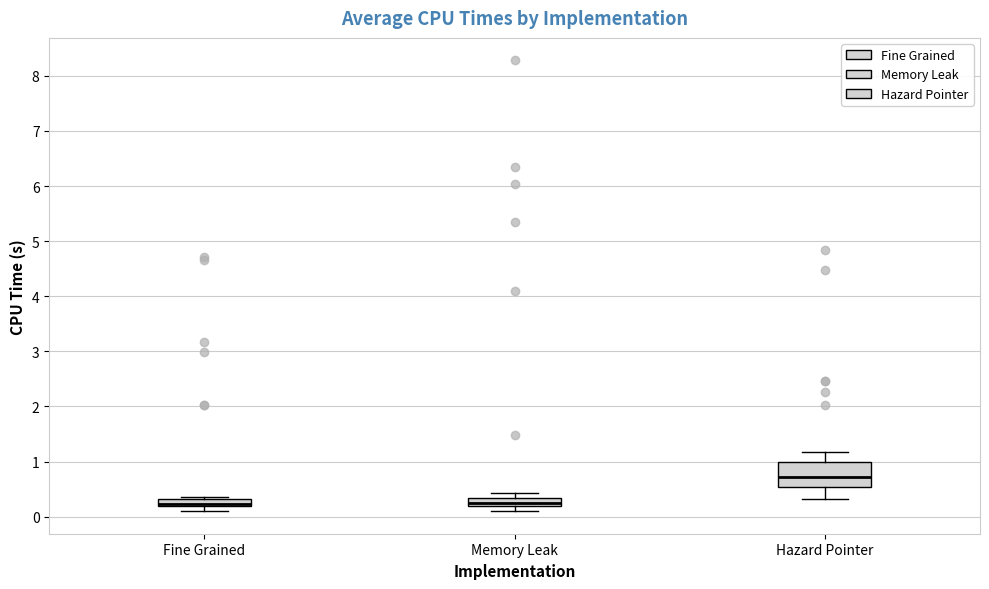

Where is the upper edge of the box for Fine Grained on the y-axis? The values are not printed on the chart, so give them approximately, as read against the axis.

0.3